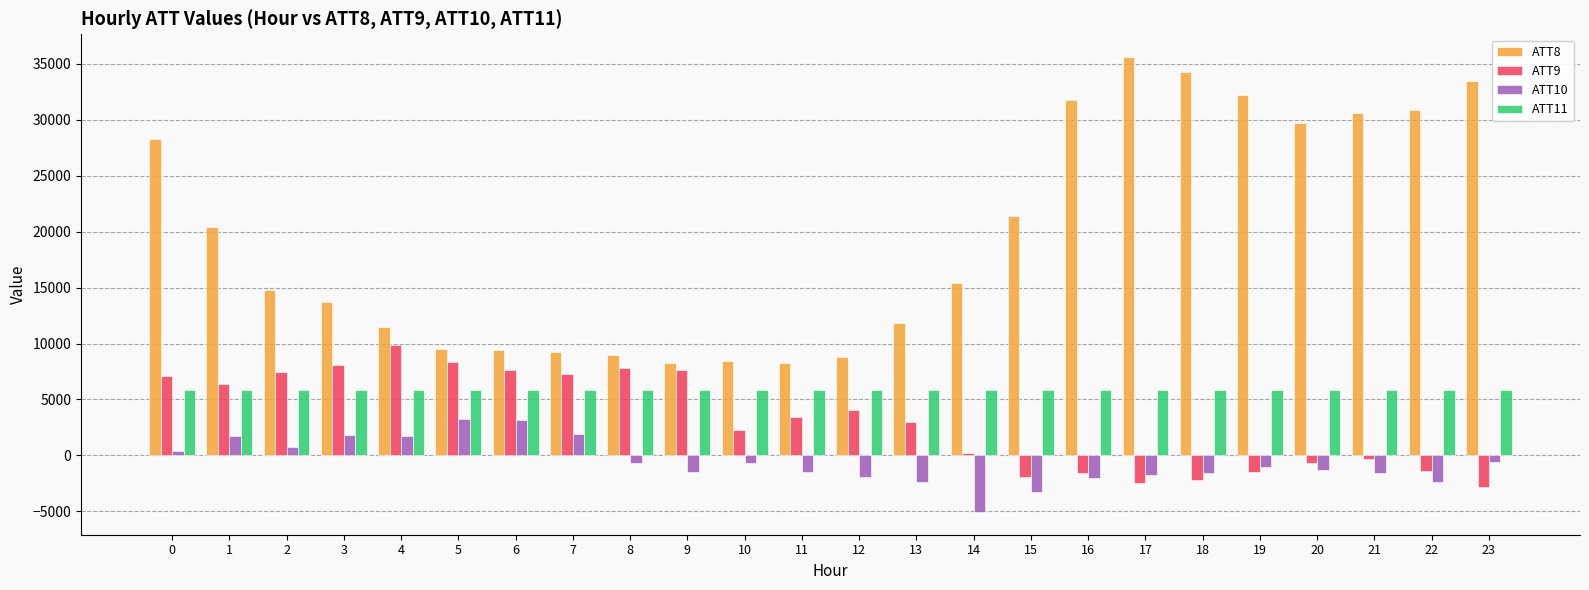

Which category has the highest value across all series?

17